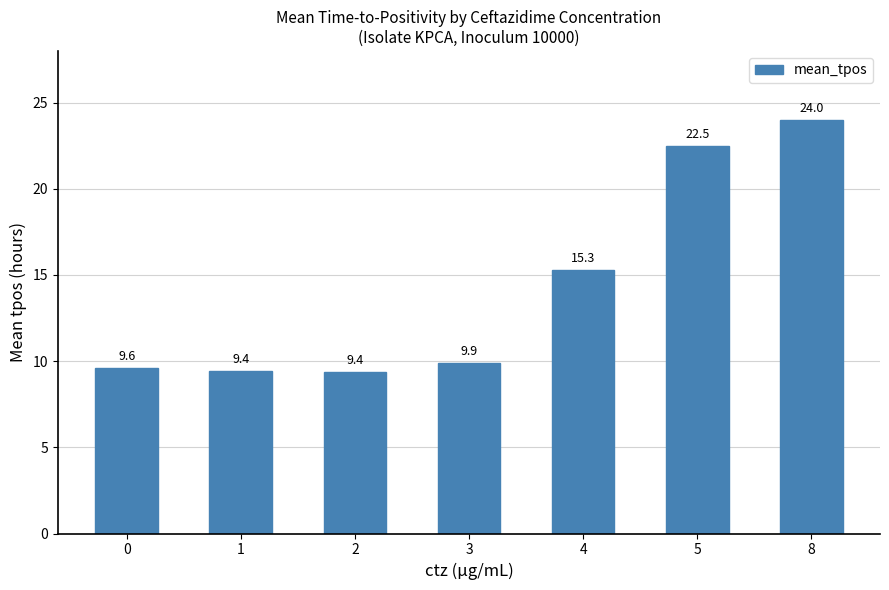

Are the bars horizontal?

No